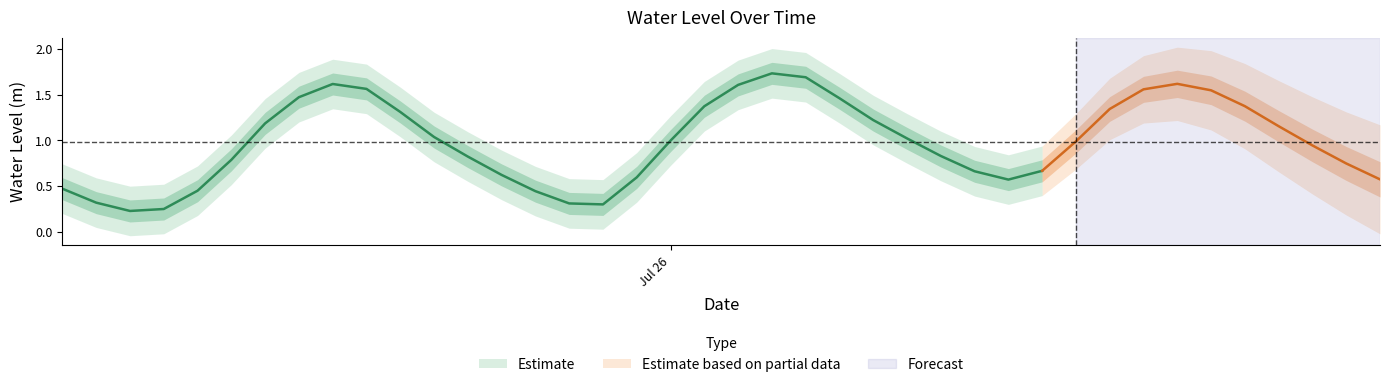

At which label is the value closest to 0?

2023-07-25 08:00:00